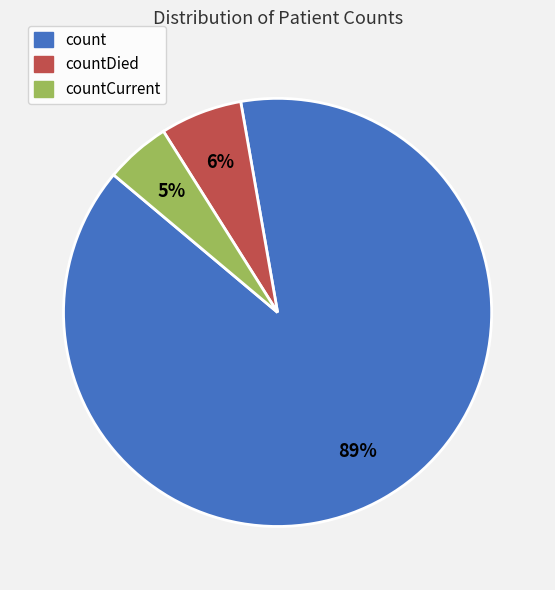

To the nearest percent, what is the average slice percentage?

33%